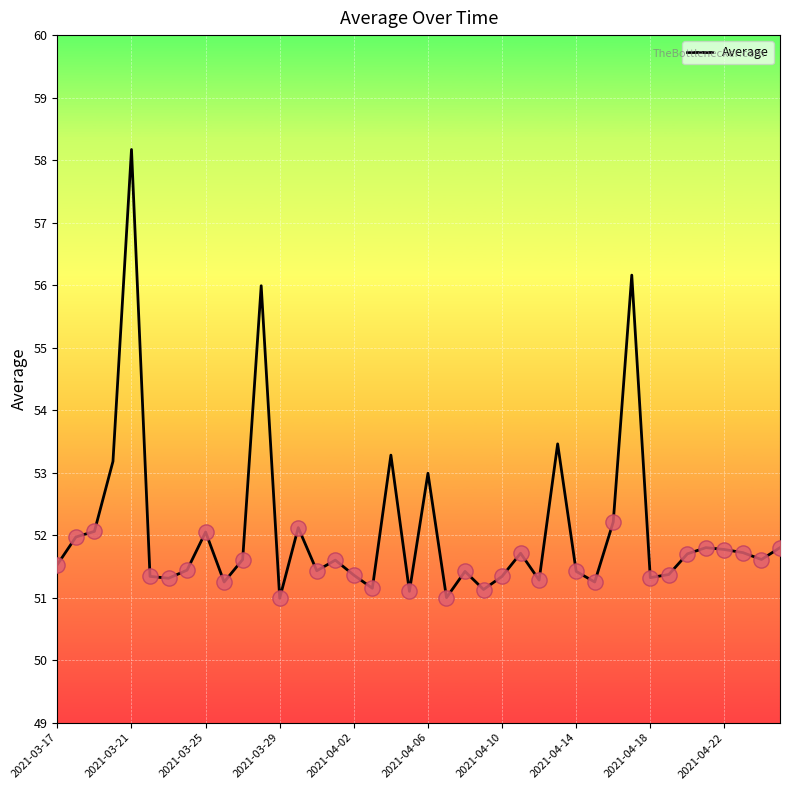

What is the smallest value displayed?

51.0